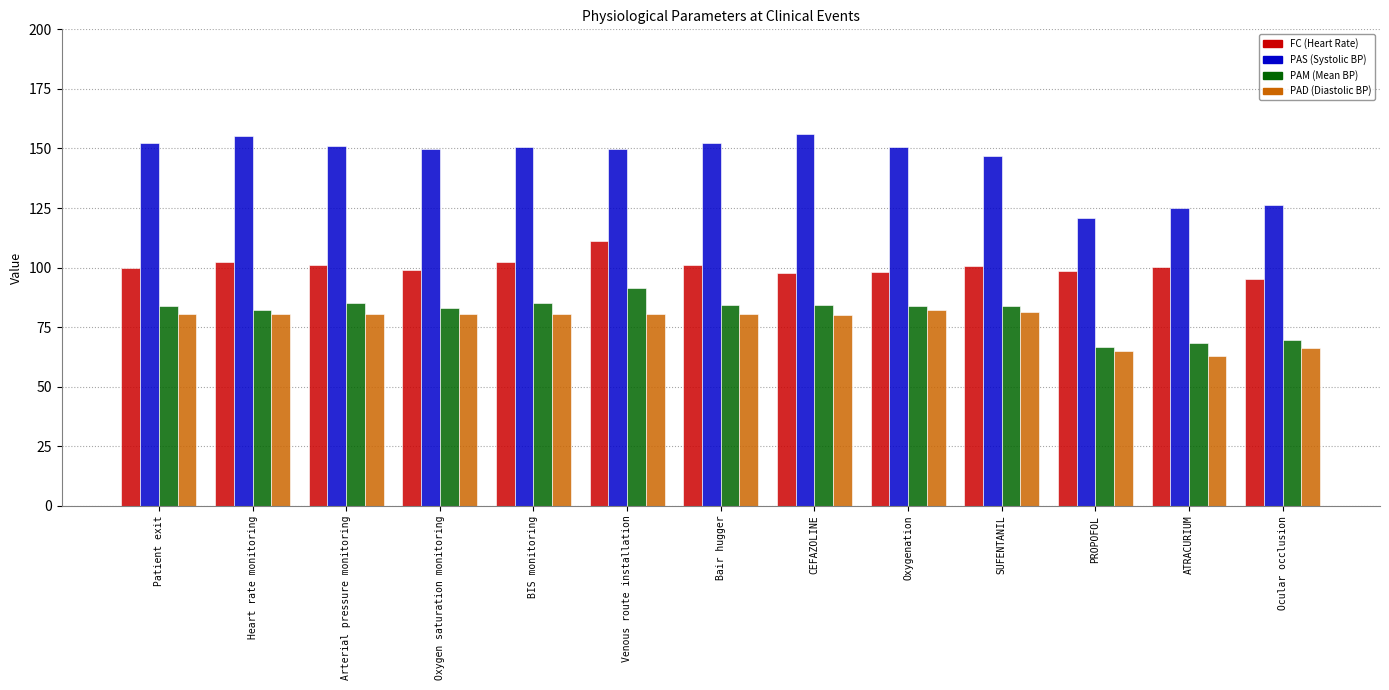

How many groups of bars are there?

13